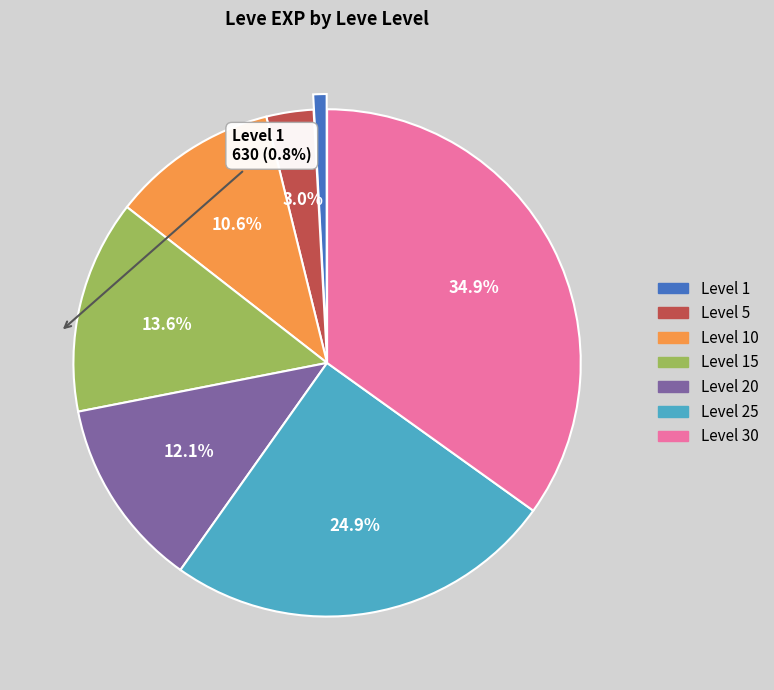

Is there a majority slice in this chart?

No